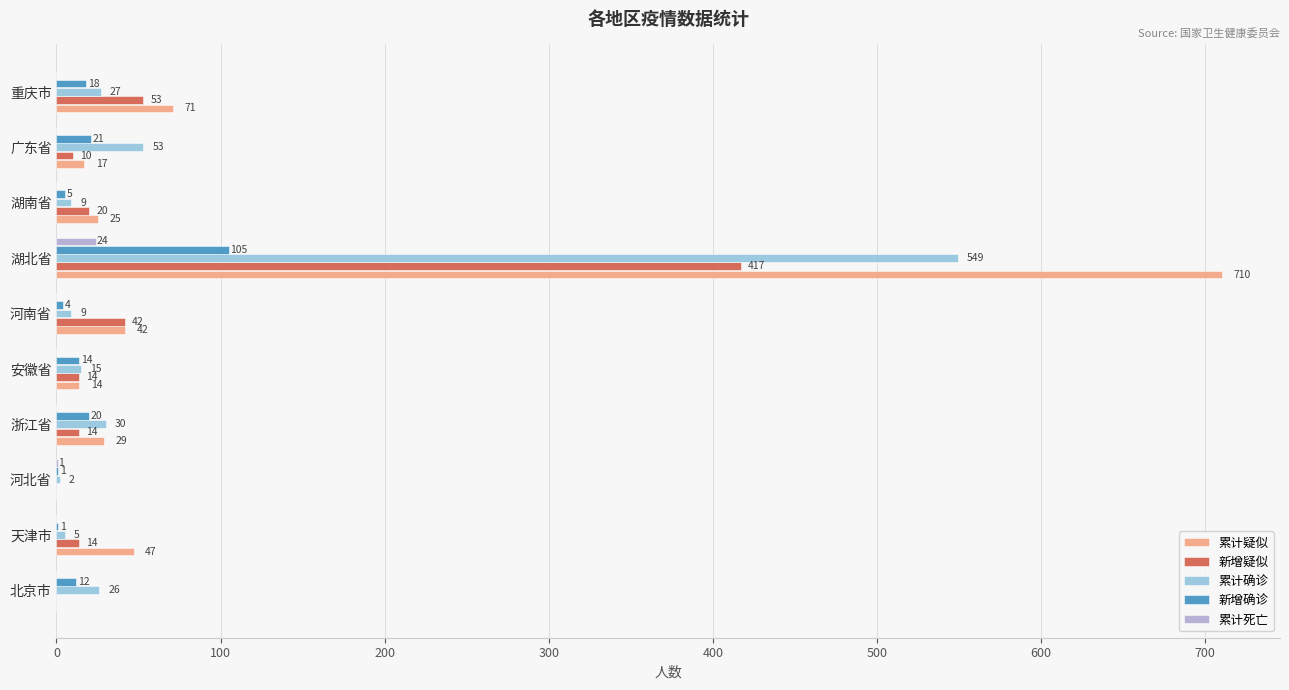

Where is 新增确诊 nearest to the value 53?

广东省